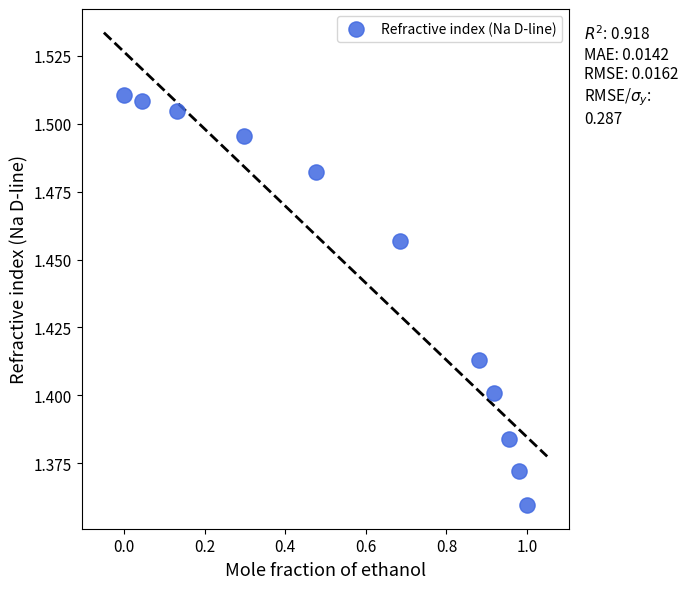

What is the range of X values (max minus min)?

1.0